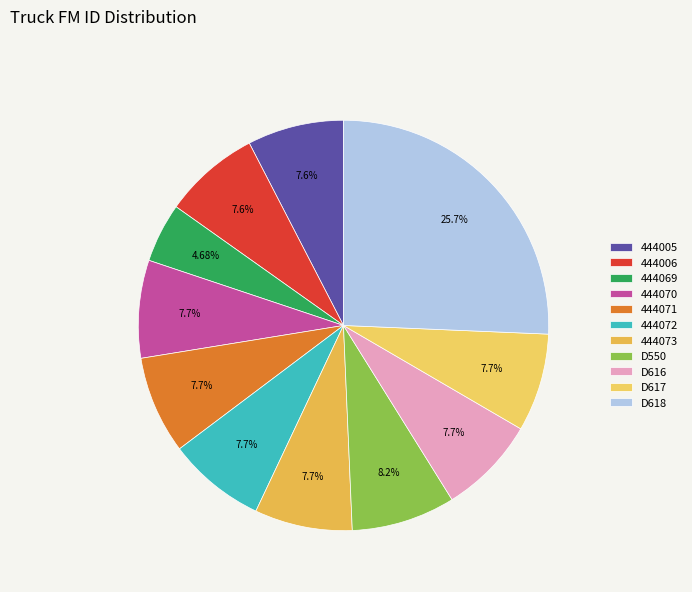

How many slices are in this pie chart?

11